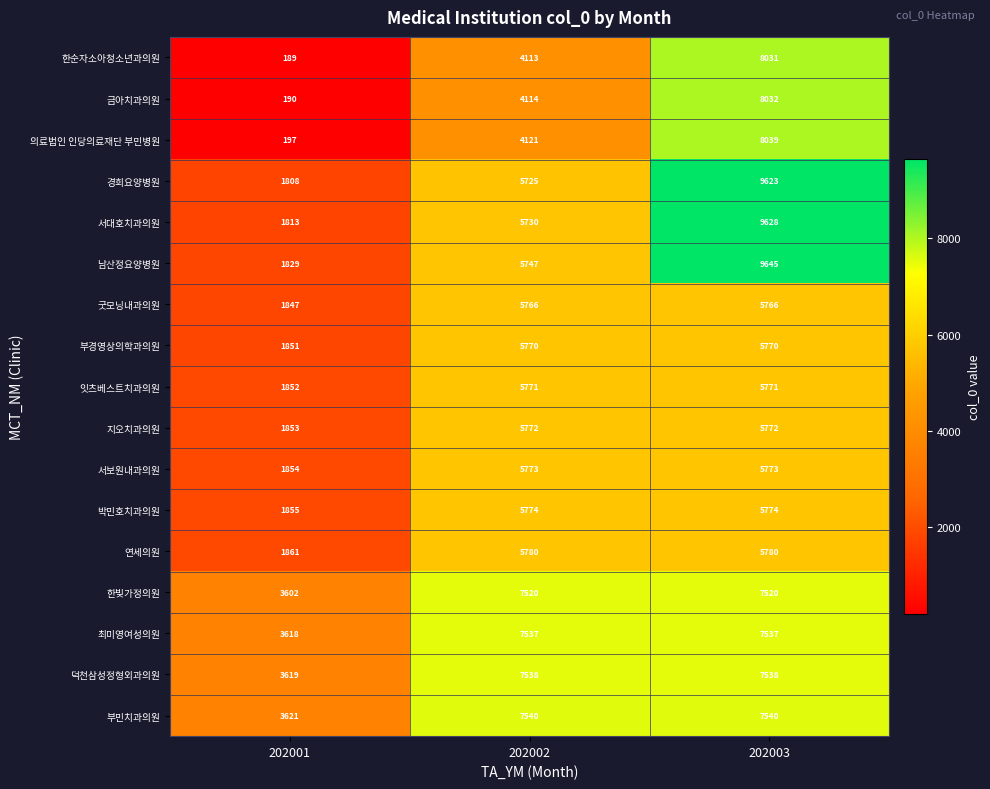

At which category does the chart reach its minimum across all series?

202001